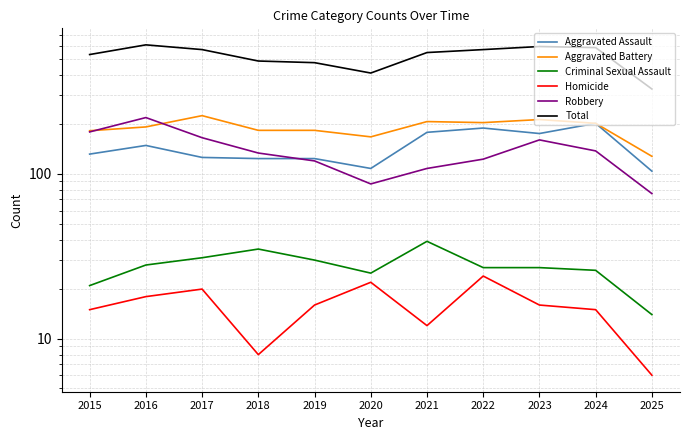

In Aggravated Assault, how many points are lower than both neighbors (excluding endpoints)?

2